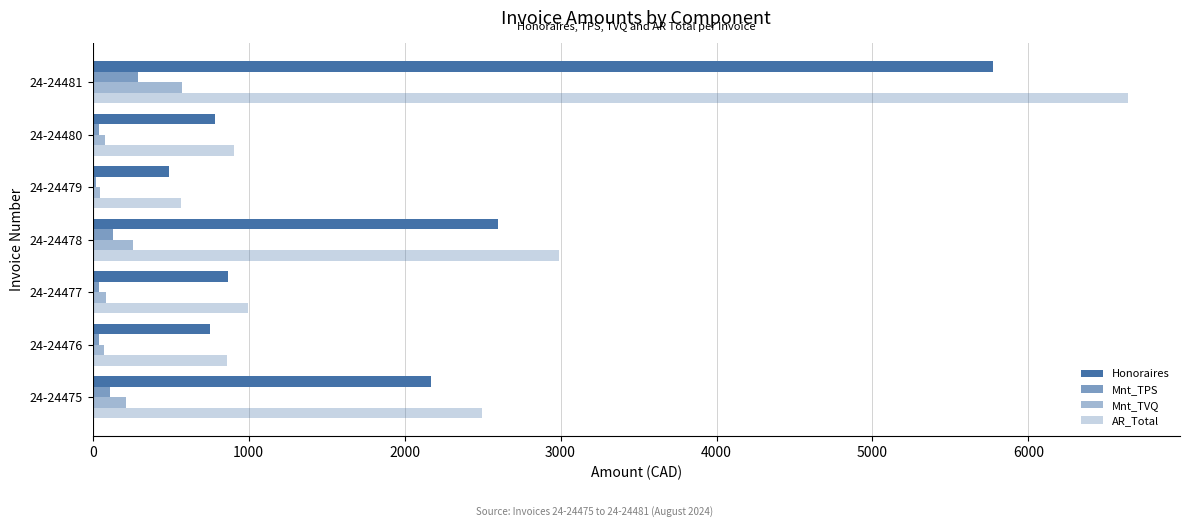

How many categories are shown in the chart?

7